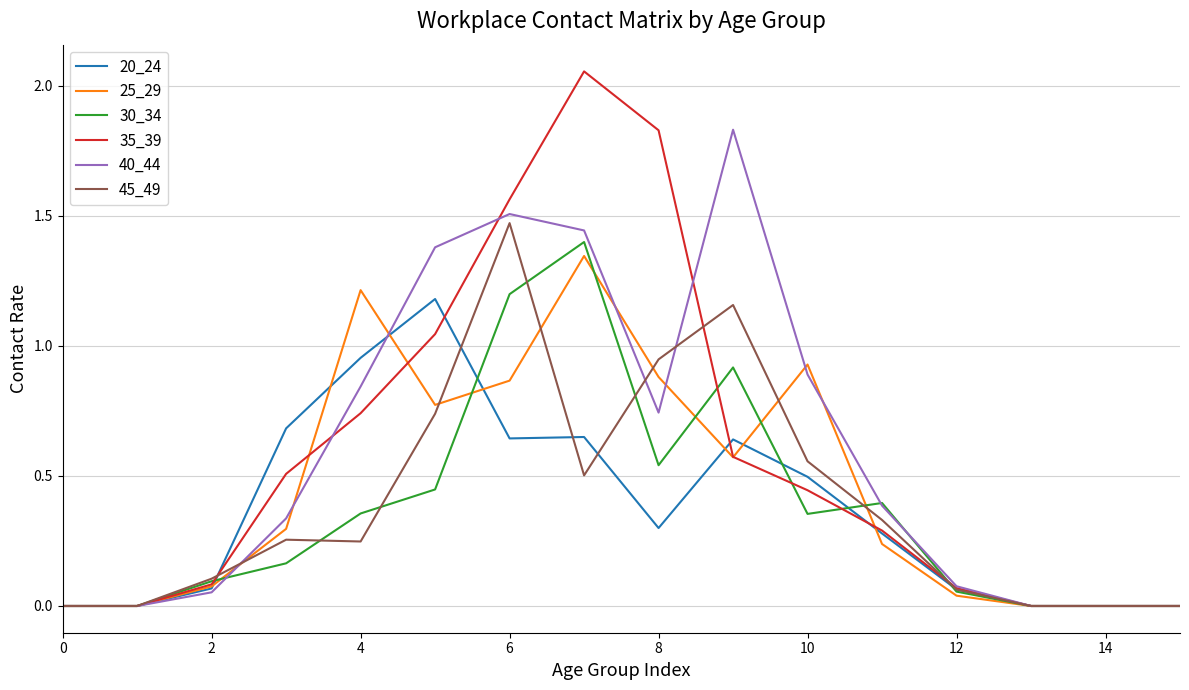

Which series has the widest spread of values?

35_39